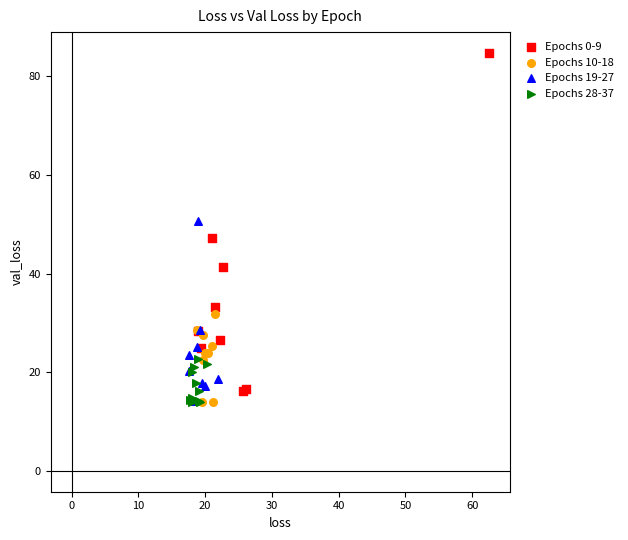

Which series contains the highest Y value?

Epochs 0-9